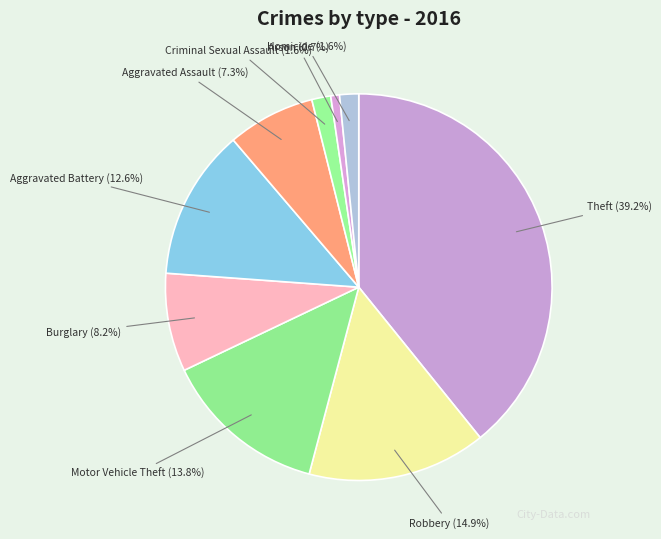

To the nearest percent, what is the difference between the Aggravated Battery and Robbery slice percentages?

2%